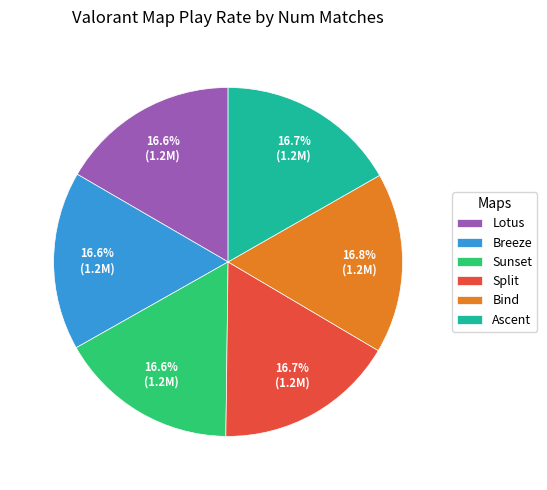

How many slices are in this pie chart?

6